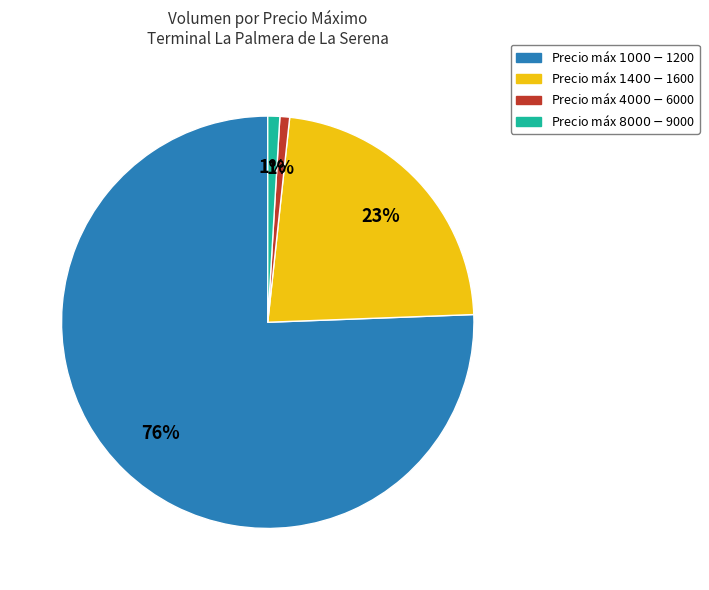

To the nearest percent, what is the average slice percentage?

25%